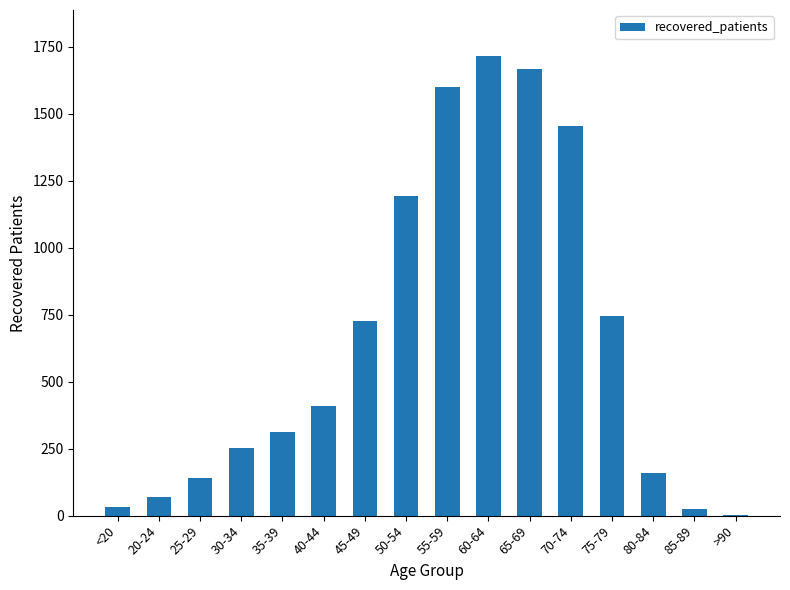

The chart shows a value of 411 at 40-44. True or false?

True